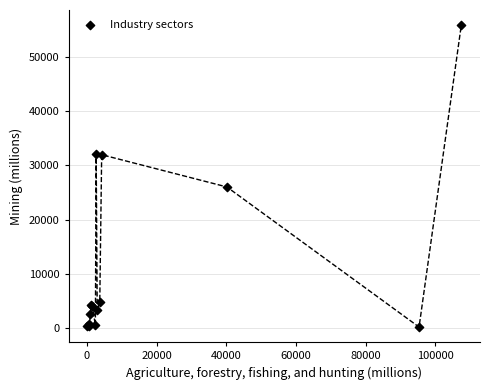

What Y value in the scatter plot is closest to 28035?

26024.8